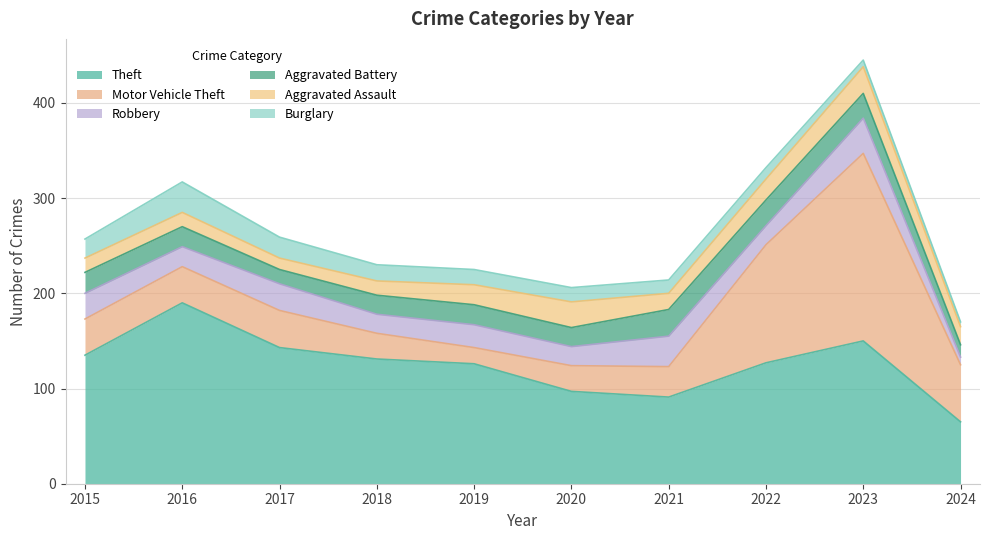

Where is the first local minimum for Aggravated Assault?

2017